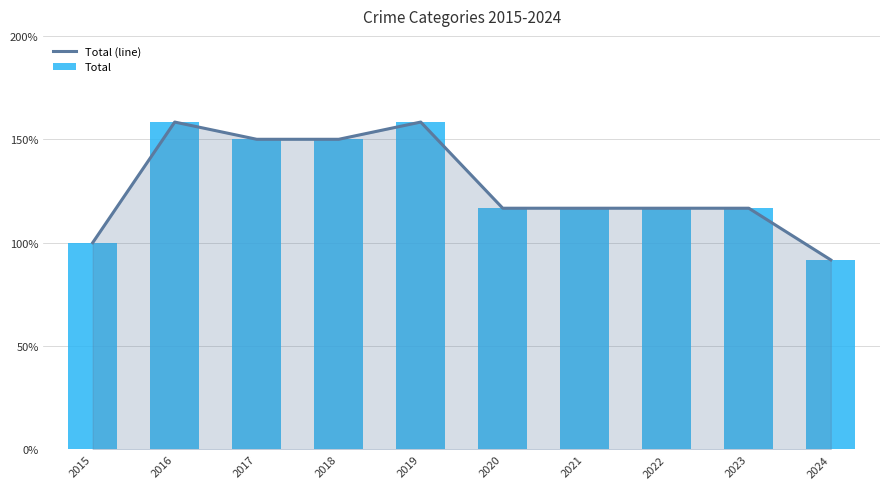

What are all the series names shown in the legend?

Total (line), Total